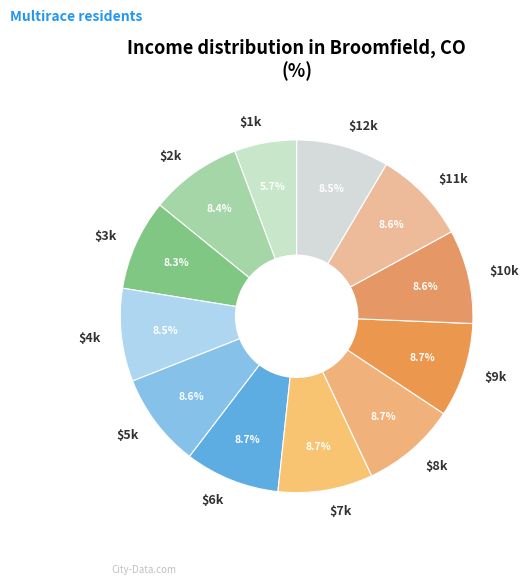

Which slice is the smallest?

$1k